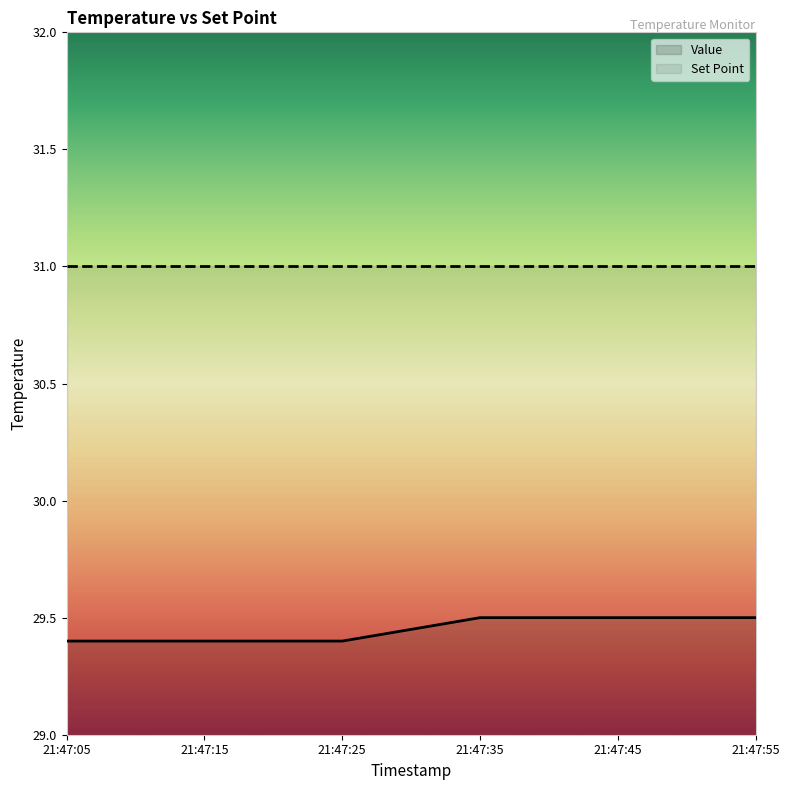

Reading left to right, what are all the values shown in this chart?

29.4	29.4	29.4	29.5	29.5	29.5